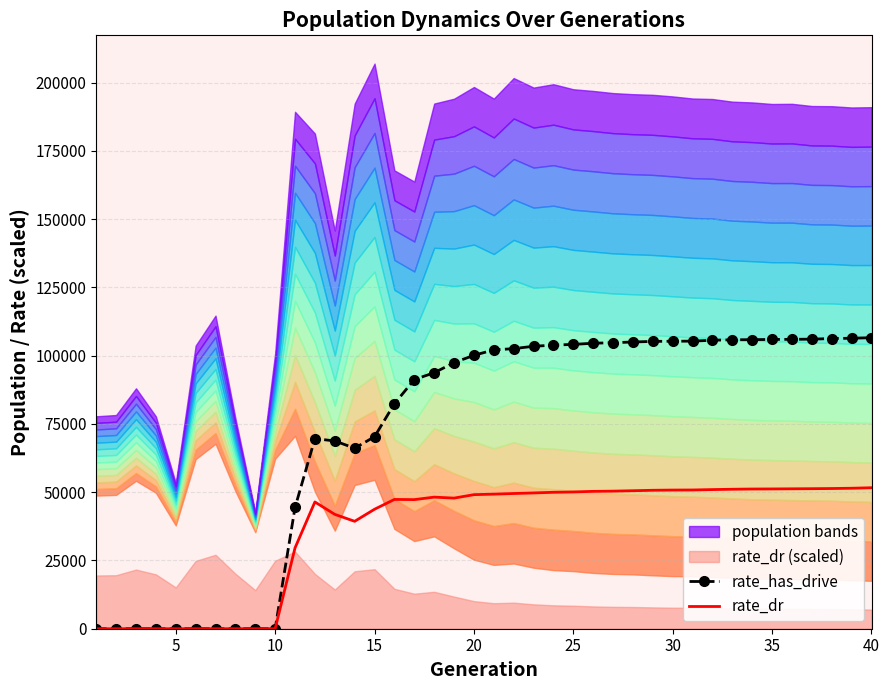

How many categories are shown in the chart?

40